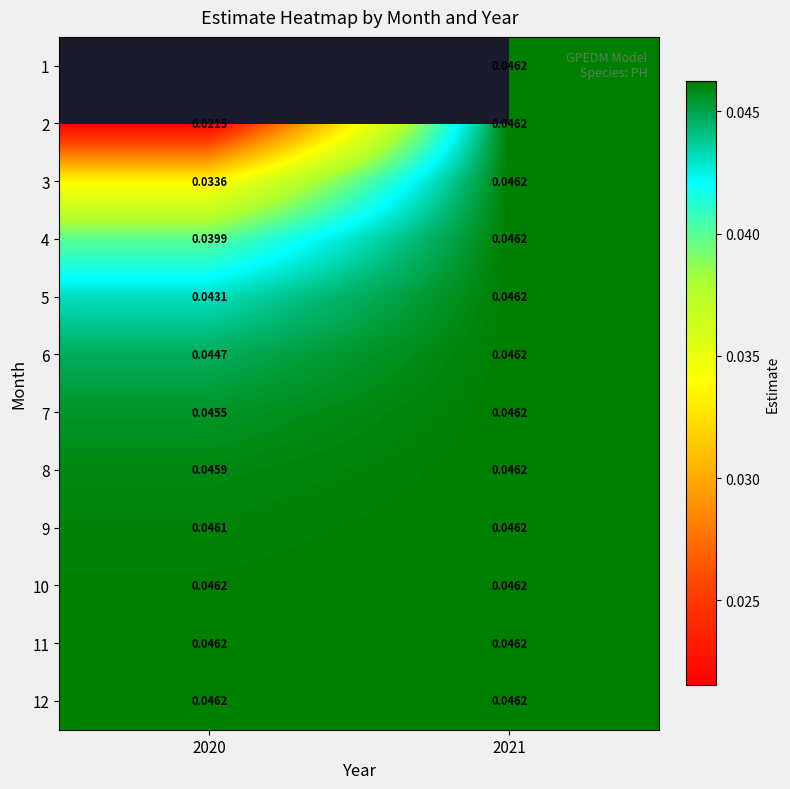

At which label does 11 reach its peak?

2021